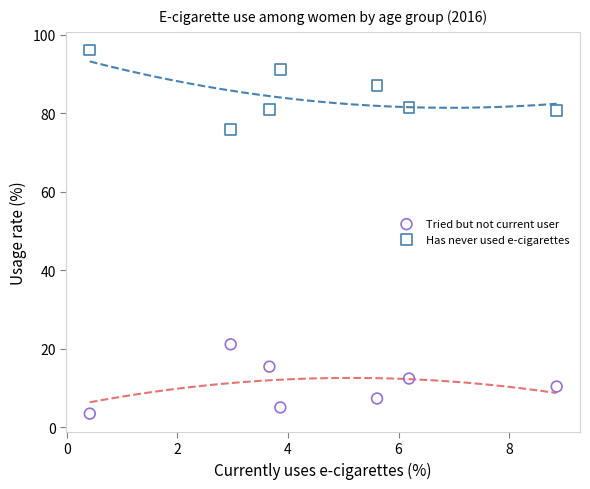

In the Has never used e-cigarettes series, what Y value is closest to 86?

87.1